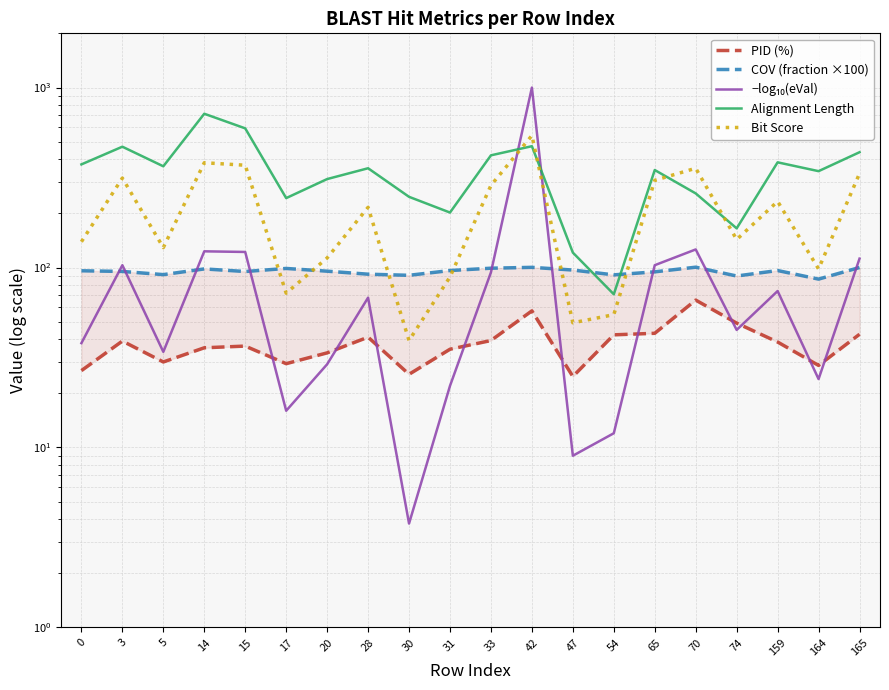

After their last crossing, which series has the higher values: −log₁₀(eVal) or PID (%)?

−log₁₀(eVal)